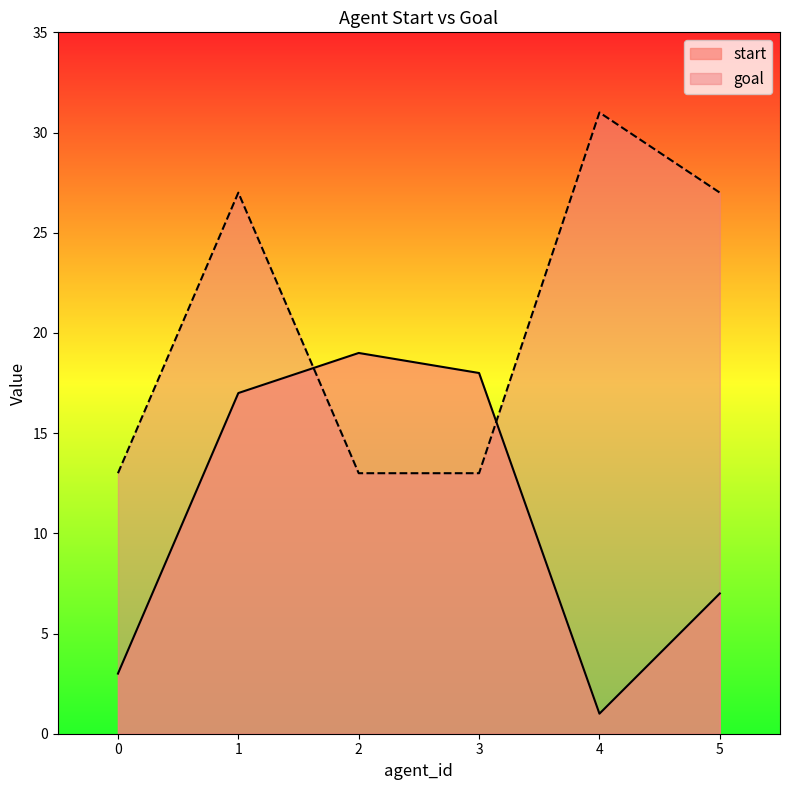

What value does the start series have at 3, to the nearest 5?

20